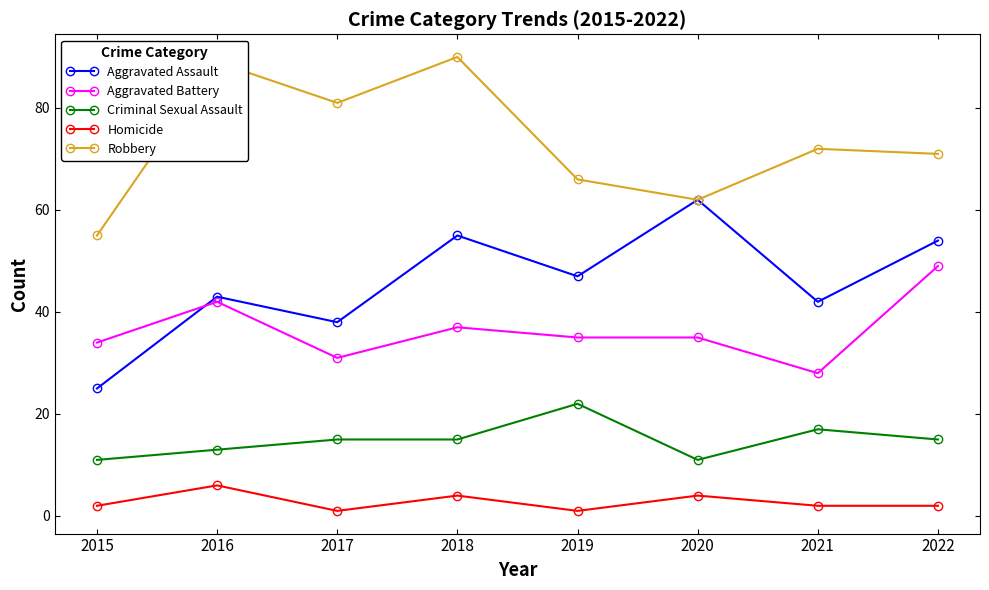

In Aggravated Assault, how many points are higher than both neighbors (excluding endpoints)?

3